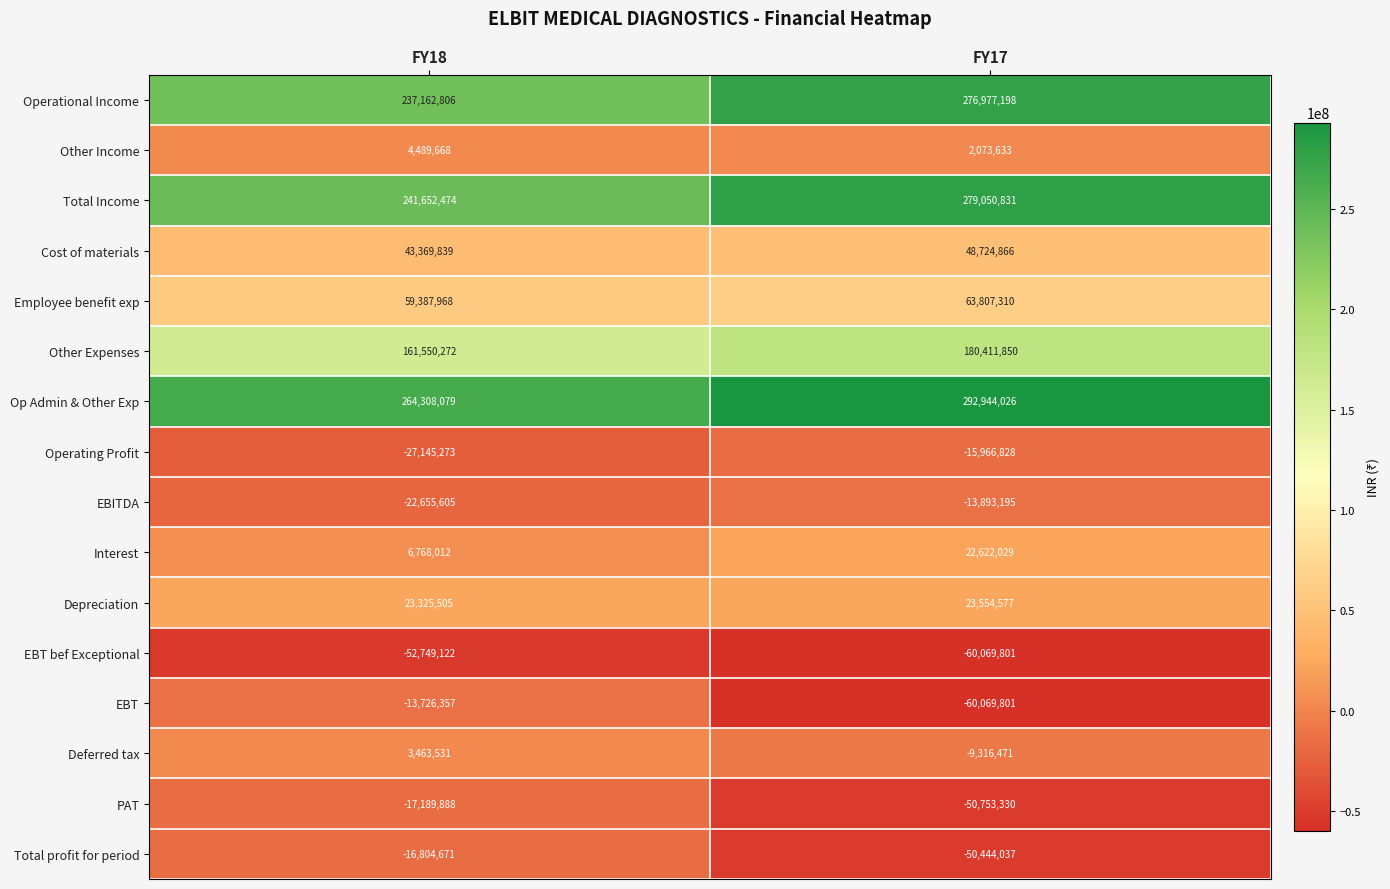

Rank the series at FY18 from highest to lowest value.

Op Admin & Other Exp, Total Income, Operational Income, Other Expenses, Employee benefit exp, Cost of materials, Depreciation, Interest, Other Income, Deferred tax, EBT, Total profit for period, PAT, EBITDA, Operating Profit, EBT bef Exceptional